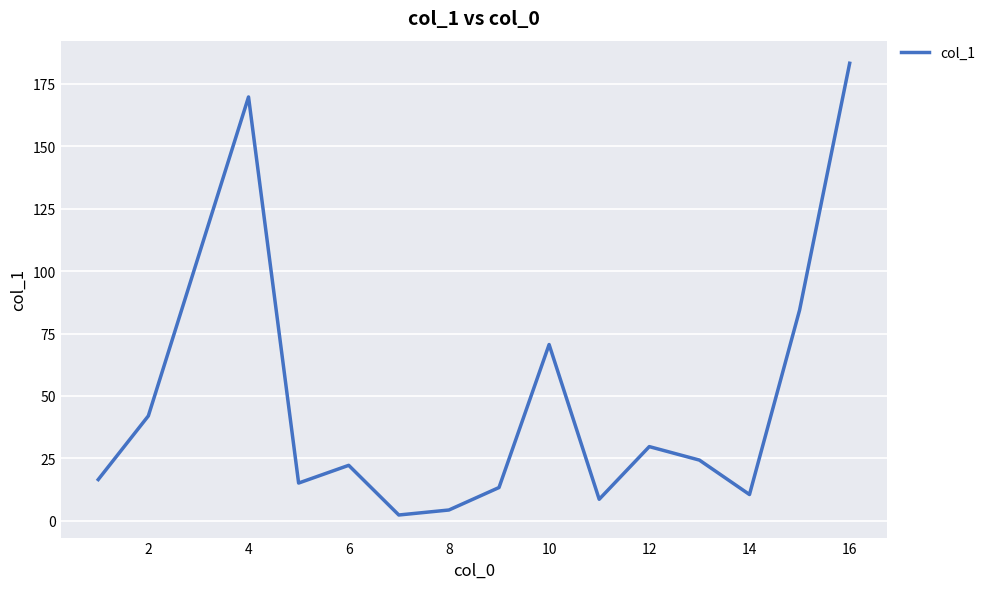

Count the number of data series in this chart.

1